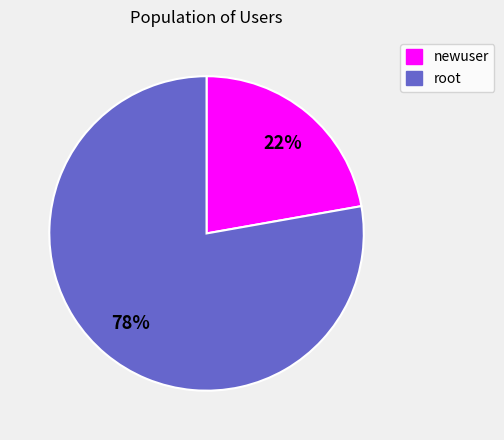

Do newuser and root together represent more than half of the pie?

Yes